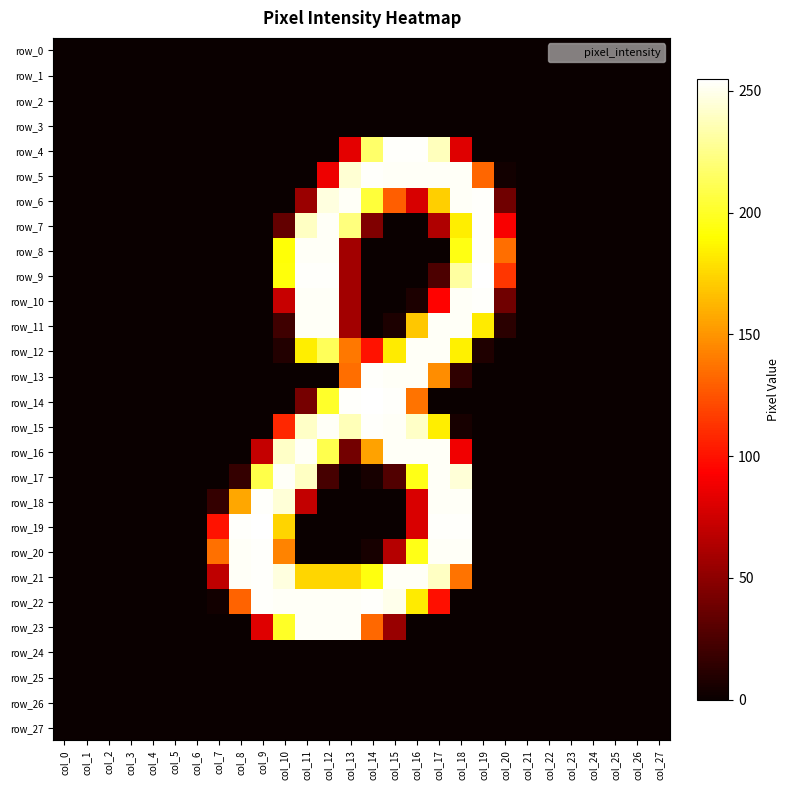

How many categories are shown in the chart?

28